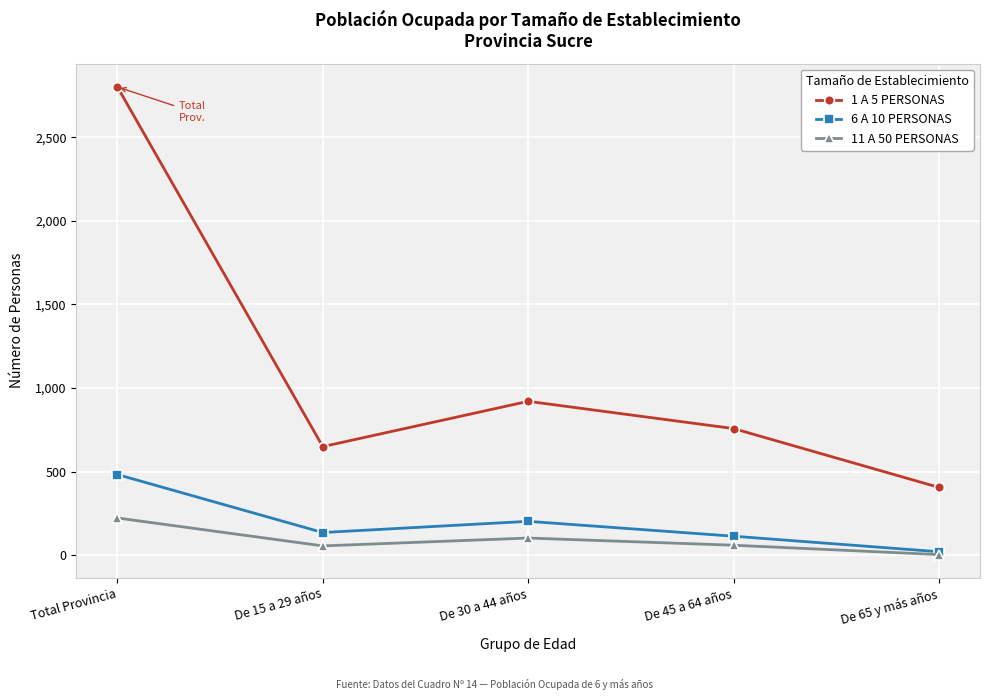

True or false: 1 A 5 PERSONAS and 6 A 10 PERSONAS cross at least once.

False